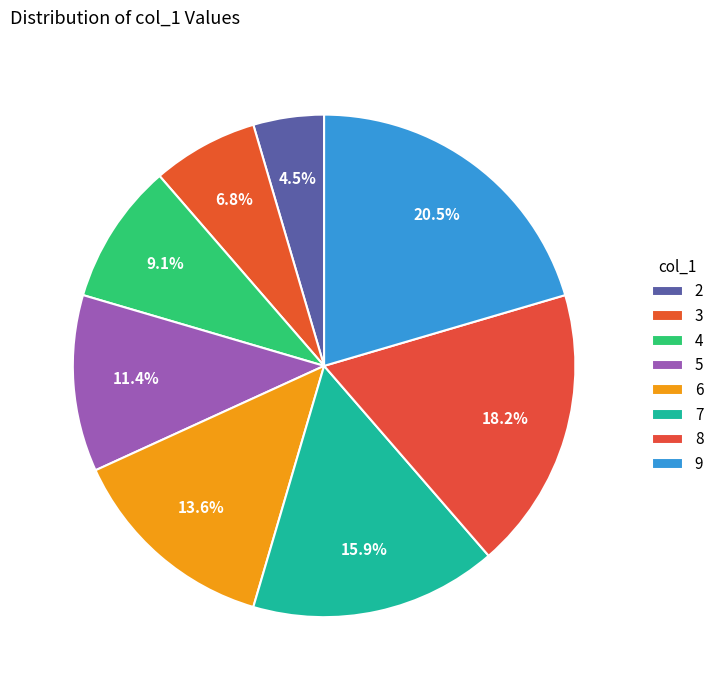

Count the number of slices in the pie.

8